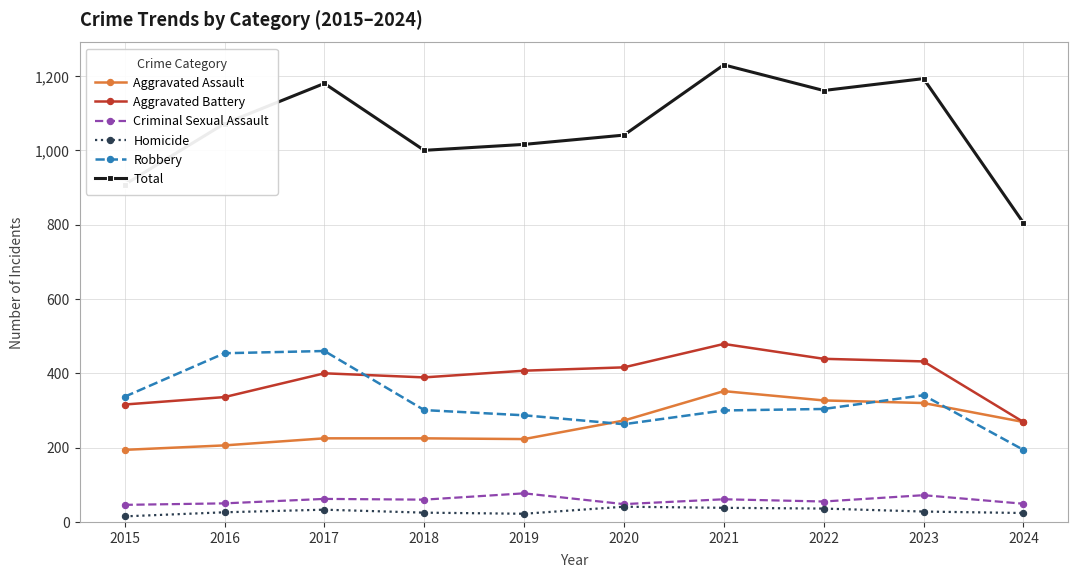

At 2019, list the series in order from smallest to largest.

Homicide, Criminal Sexual Assault, Aggravated Assault, Robbery, Aggravated Battery, Total